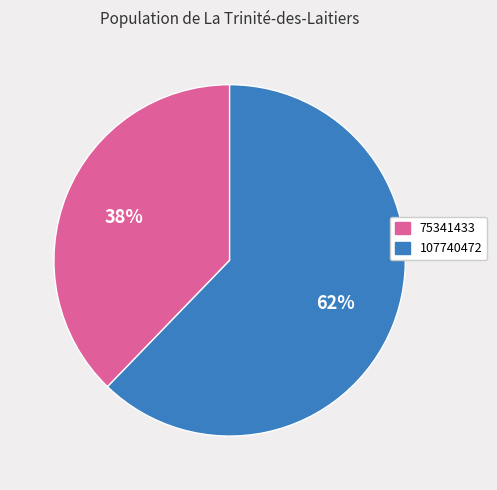

Combined, do 75341433 and 107740472 account for over 50%?

Yes